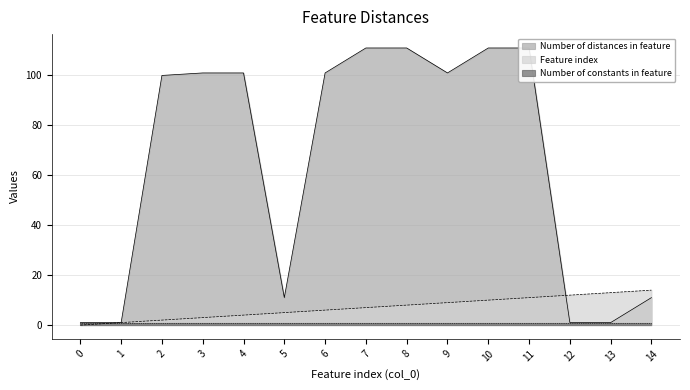

List the labels in order of Feature index value, smallest first.

0, 1, 2, 3, 4, 5, 6, 7, 8, 9, 10, 11, 12, 13, 14